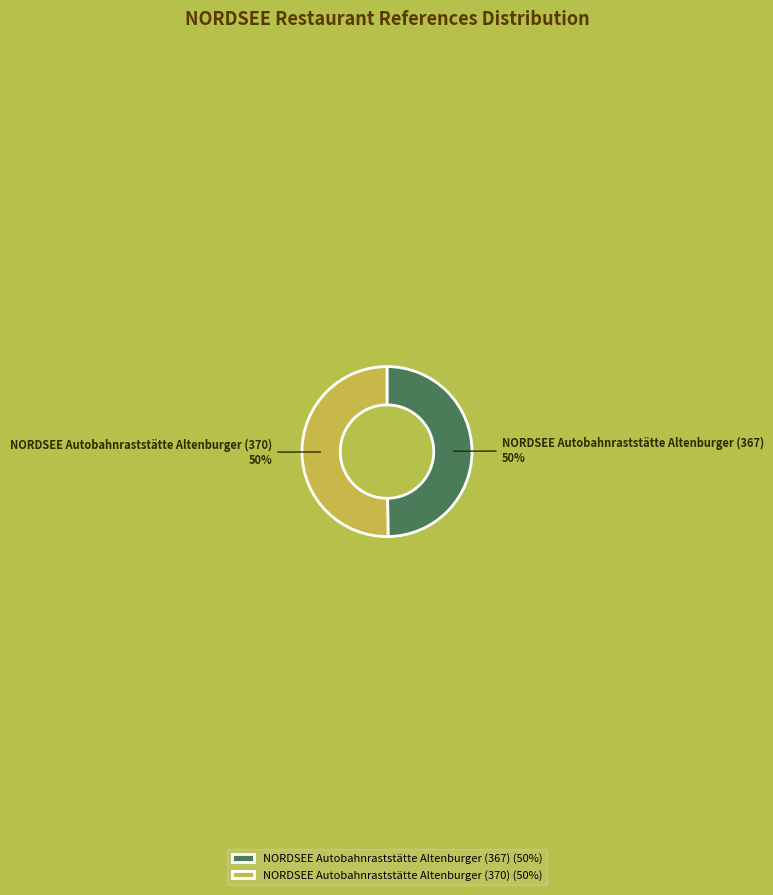

To the nearest percent, what is the average slice percentage?

50%